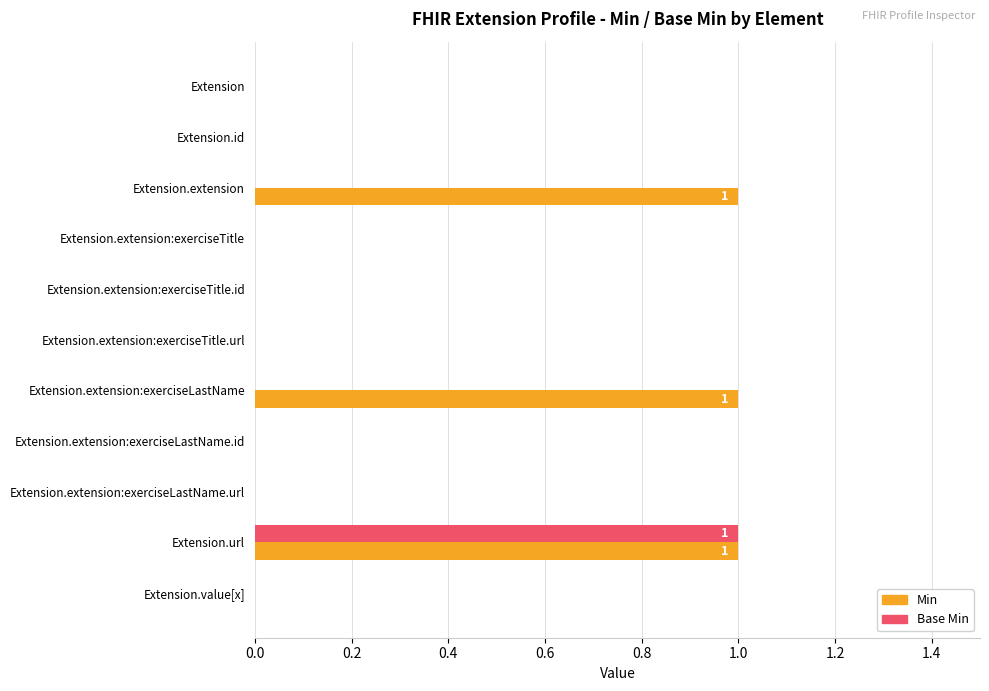

What is the sum of all Min values?

3